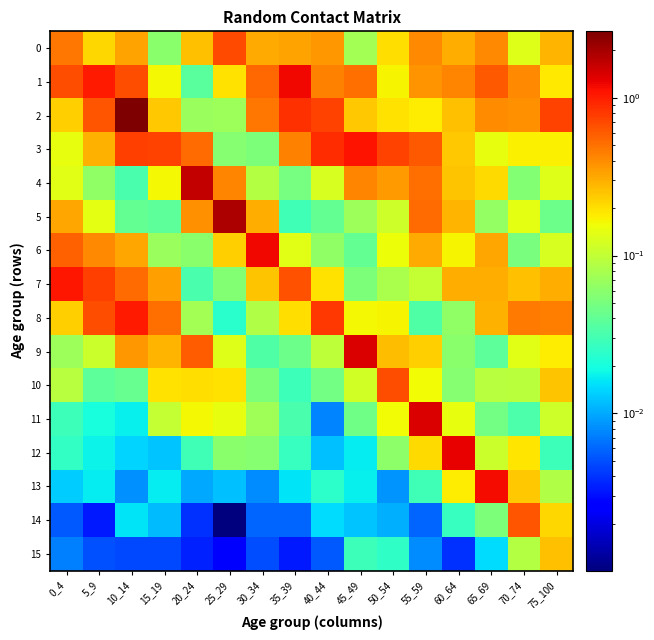

Reading left to right, what are all the values shown in this chart?

0: 0_4=0.5	5_9=0.2	10_14=0.3	15_19=0.1	20_24=0.3	25_29=0.7	30_34=0.3	35_39=0.3	40_44=0.4	45_49=0.1	50_54=0.2	55_59=0.4	60_64=0.3	65_69=0.4	70_74=0.1	75_100=0.3
1: 0_4=0.7	5_9=1.0	10_14=0.7	15_19=0.2	20_24=0.0	25_29=0.2	30_34=0.5	35_39=1.2	40_44=0.4	45_49=0.5	50_54=0.2	55_59=0.4	60_64=0.4	65_69=0.6	70_74=0.4	75_100=0.2
2: 0_4=0.2	5_9=0.6	10_14=2.6	15_19=0.2	20_24=0.1	25_29=0.1	30_34=0.5	35_39=0.9	40_44=0.7	45_49=0.2	50_54=0.2	55_59=0.2	60_64=0.3	65_69=0.4	70_74=0.4	75_100=0.7
3: 0_4=0.1	5_9=0.3	10_14=0.8	15_19=0.7	20_24=0.5	25_29=0.1	30_34=0.1	35_39=0.4	40_44=0.9	45_49=1.1	50_54=0.7	55_59=0.6	60_64=0.2	65_69=0.1	70_74=0.2	75_100=0.2
4: 0_4=0.1	5_9=0.1	10_14=0.0	15_19=0.2	20_24=1.6	25_29=0.4	30_34=0.1	35_39=0.0	40_44=0.1	45_49=0.4	50_54=0.4	55_59=0.5	60_64=0.3	65_69=0.2	70_74=0.1	75_100=0.1
5: 0_4=0.3	5_9=0.1	10_14=0.0	15_19=0.0	20_24=0.4	25_29=1.9	30_34=0.3	35_39=0.0	40_44=0.0	45_49=0.1	50_54=0.1	55_59=0.5	60_64=0.3	65_69=0.1	70_74=0.1	75_100=0.0
6: 0_4=0.6	5_9=0.4	10_14=0.3	15_19=0.1	20_24=0.1	25_29=0.2	30_34=1.2	35_39=0.1	40_44=0.1	45_49=0.0	50_54=0.2	55_59=0.3	60_64=0.2	65_69=0.3	70_74=0.1	75_100=0.1
7: 0_4=1.1	5_9=0.8	10_14=0.5	15_19=0.3	20_24=0.0	25_29=0.1	30_34=0.2	35_39=0.6	40_44=0.2	45_49=0.1	50_54=0.1	55_59=0.1	60_64=0.3	65_69=0.3	70_74=0.3	75_100=0.3
8: 0_4=0.2	5_9=0.7	10_14=1.0	15_19=0.5	20_24=0.1	25_29=0.0	30_34=0.1	35_39=0.2	40_44=0.8	45_49=0.2	50_54=0.2	55_59=0.0	60_64=0.1	65_69=0.3	70_74=0.5	75_100=0.4
9: 0_4=0.1	5_9=0.1	10_14=0.4	15_19=0.3	20_24=0.6	25_29=0.1	30_34=0.0	35_39=0.0	40_44=0.1	45_49=1.4	50_54=0.3	55_59=0.2	60_64=0.1	65_69=0.0	70_74=0.1	75_100=0.2
10: 0_4=0.1	5_9=0.0	10_14=0.0	15_19=0.2	20_24=0.2	25_29=0.2	30_34=0.1	35_39=0.0	40_44=0.0	45_49=0.1	50_54=0.7	55_59=0.2	60_64=0.1	65_69=0.1	70_74=0.1	75_100=0.2
11: 0_4=0.0	5_9=0.0	10_14=0.0	15_19=0.1	20_24=0.2	25_29=0.1	30_34=0.1	35_39=0.0	40_44=0.0	45_49=0.0	50_54=0.2	55_59=1.4	60_64=0.1	65_69=0.0	70_74=0.0	75_100=0.1
12: 0_4=0.0	5_9=0.0	10_14=0.0	15_19=0.0	20_24=0.0	25_29=0.1	30_34=0.1	35_39=0.0	40_44=0.0	45_49=0.0	50_54=0.1	55_59=0.2	60_64=1.3	65_69=0.1	70_74=0.2	75_100=0.0
13: 0_4=0.0	5_9=0.0	10_14=0.0	15_19=0.0	20_24=0.0	25_29=0.0	30_34=0.0	35_39=0.0	40_44=0.0	45_49=0.0	50_54=0.0	55_59=0.0	60_64=0.2	65_69=1.2	70_74=0.2	75_100=0.1
14: 0_4=0.0	5_9=0.0	10_14=0.0	15_19=0.0	20_24=0.0	25_29=0.0	30_34=0.0	35_39=0.0	40_44=0.0	45_49=0.0	50_54=0.0	55_59=0.0	60_64=0.0	65_69=0.1	70_74=0.6	75_100=0.2
15: 0_4=0.0	5_9=0.0	10_14=0.0	15_19=0.0	20_24=0.0	25_29=0.0	30_34=0.0	35_39=0.0	40_44=0.0	45_49=0.0	50_54=0.0	55_59=0.0	60_64=0.0	65_69=0.0	70_74=0.1	75_100=0.3